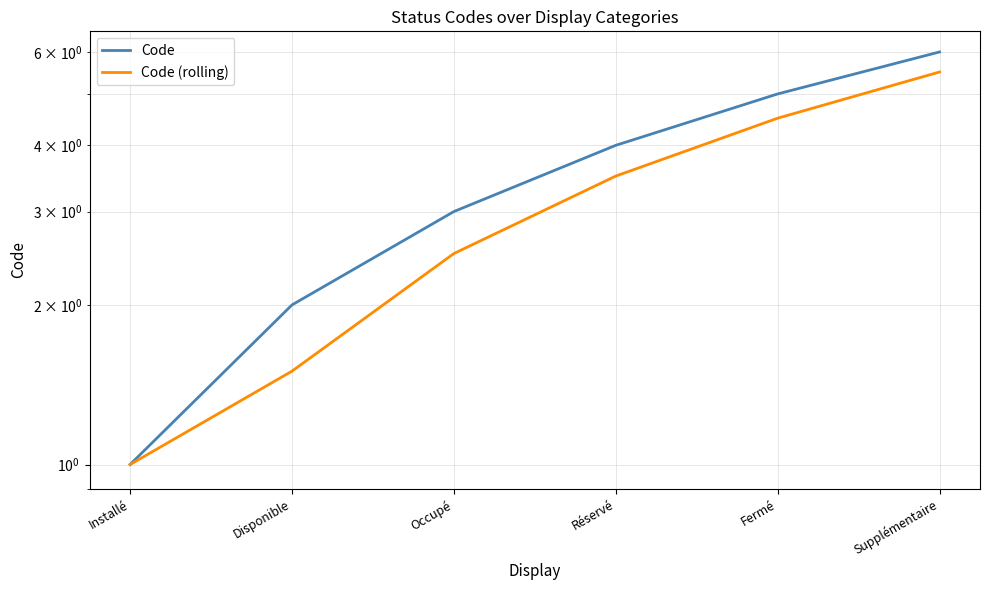

What is the sum of the Code values at Supplémentaire and Occupé?

9.0